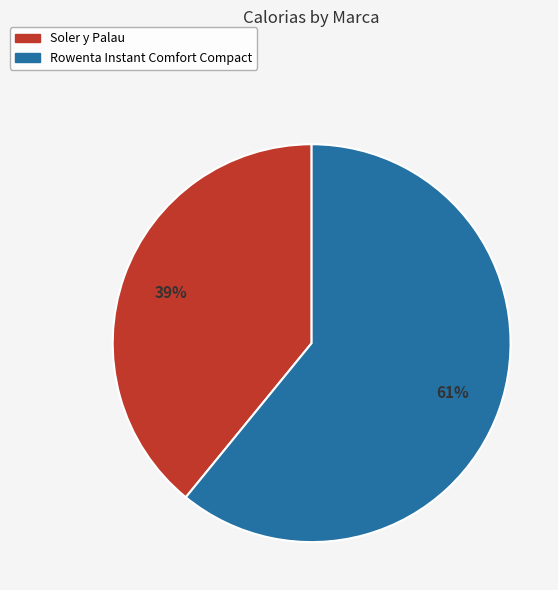

To the nearest percent, what is the difference between the Rowenta Instant Comfort Compact and Soler y Palau slice percentages?

22%